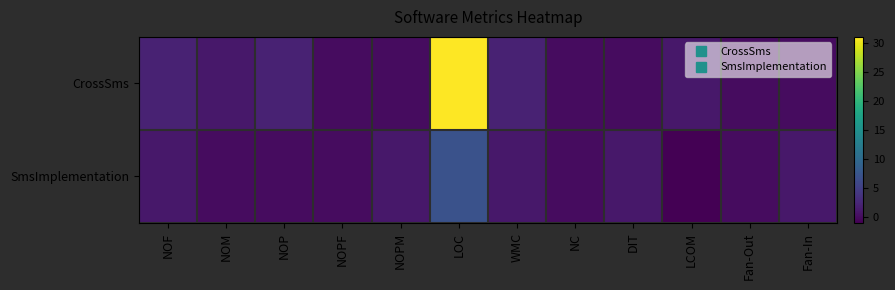

Which series has the largest range (max minus min)?

CrossSms